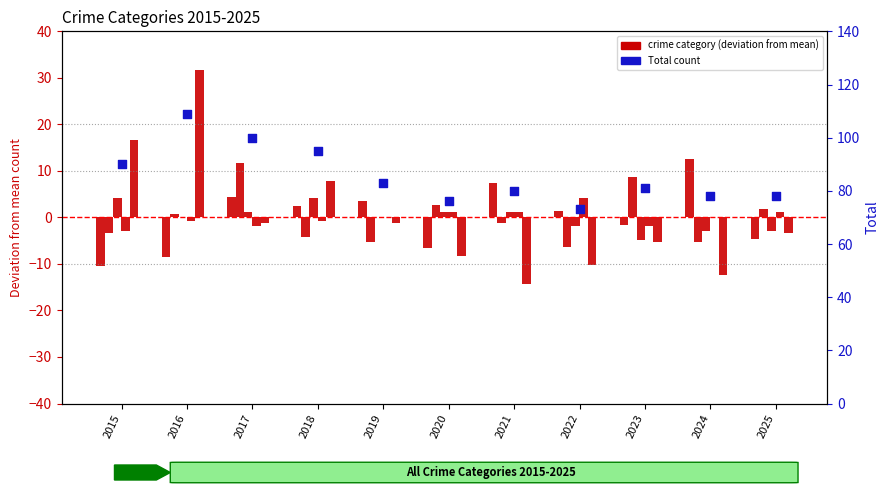

Which series has the largest total across all categories?

Total